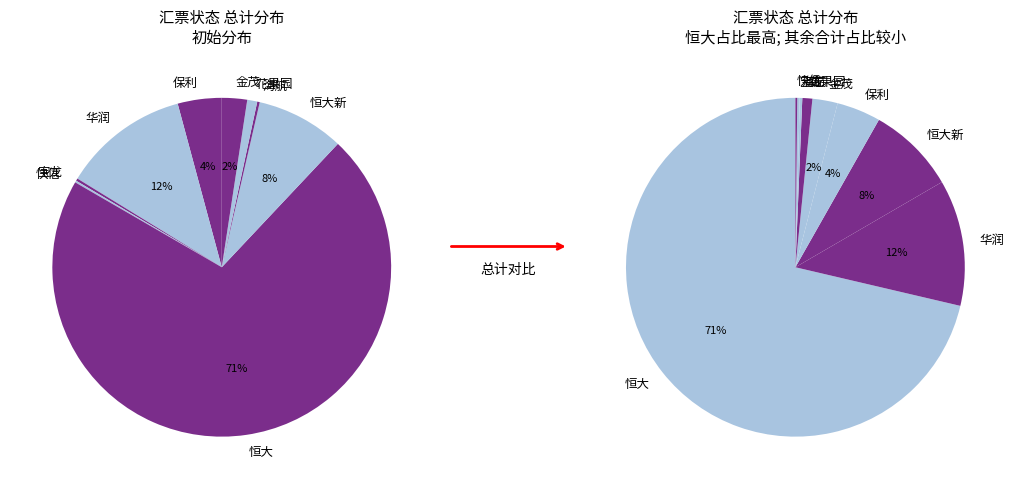

Rank the categories by value from lowest to highest.

快信, 宝龙, 海航, 花果园, 金茂, 保利, 恒大新, 华润, 恒大